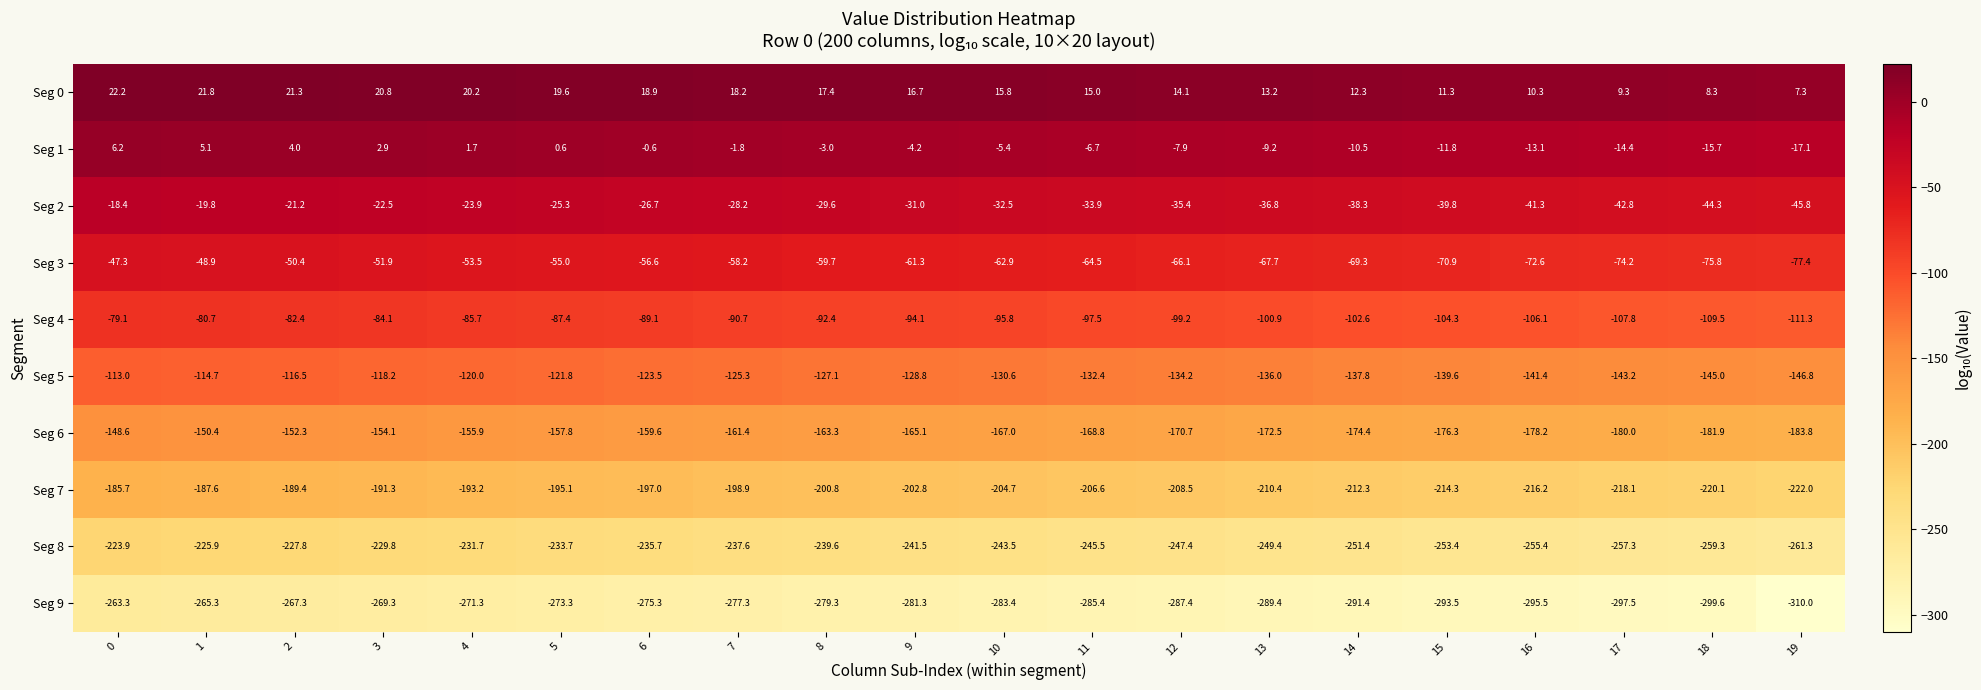

What is the maximum value shown in the chart?

22.2